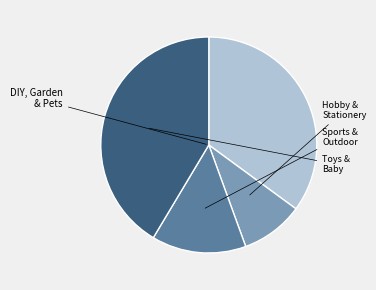

Does any single category account for the majority?

No